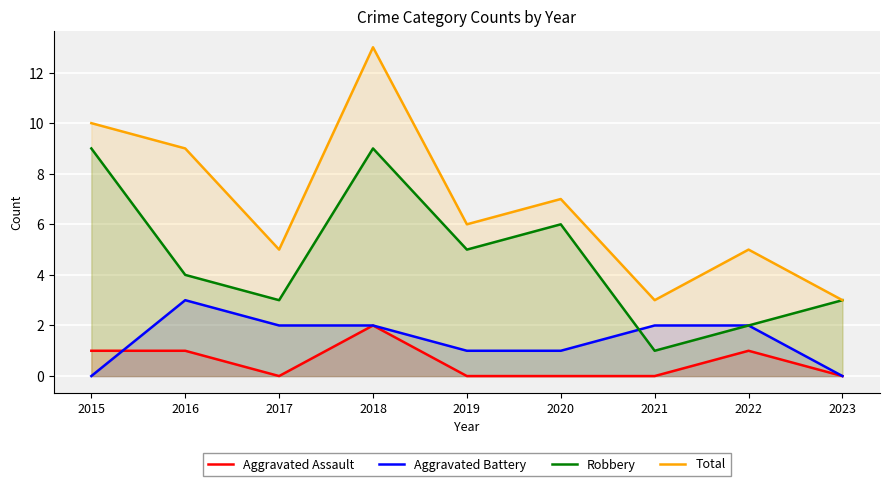

How many values in the Robbery series are below 4?

4